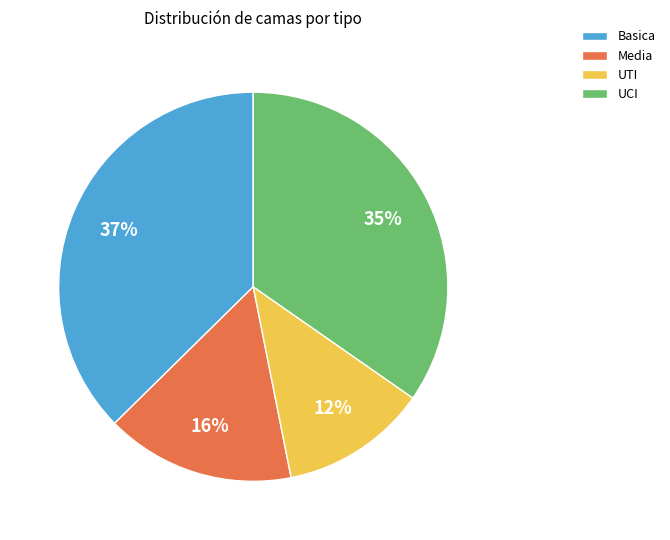

True or false: UTI accounts for 18% of the total.

False